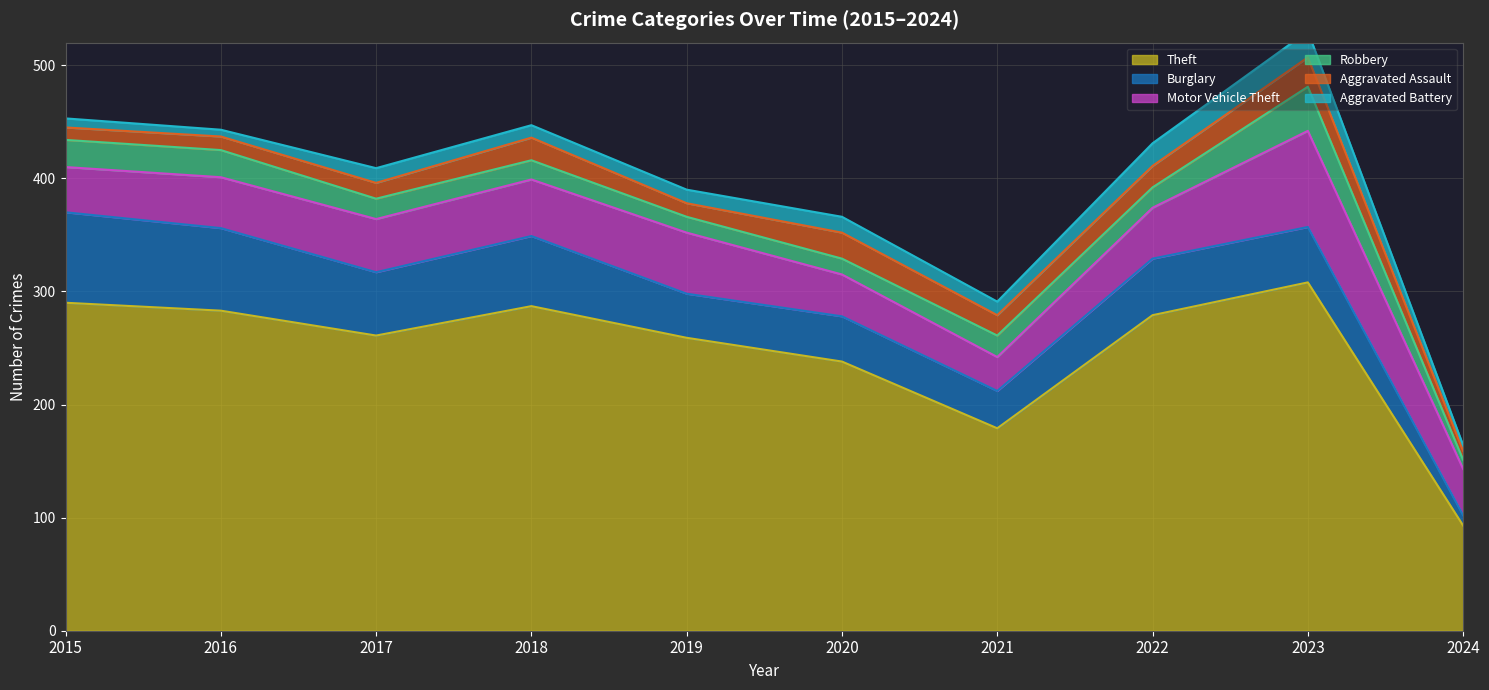

Count the number of data series in this chart.

6